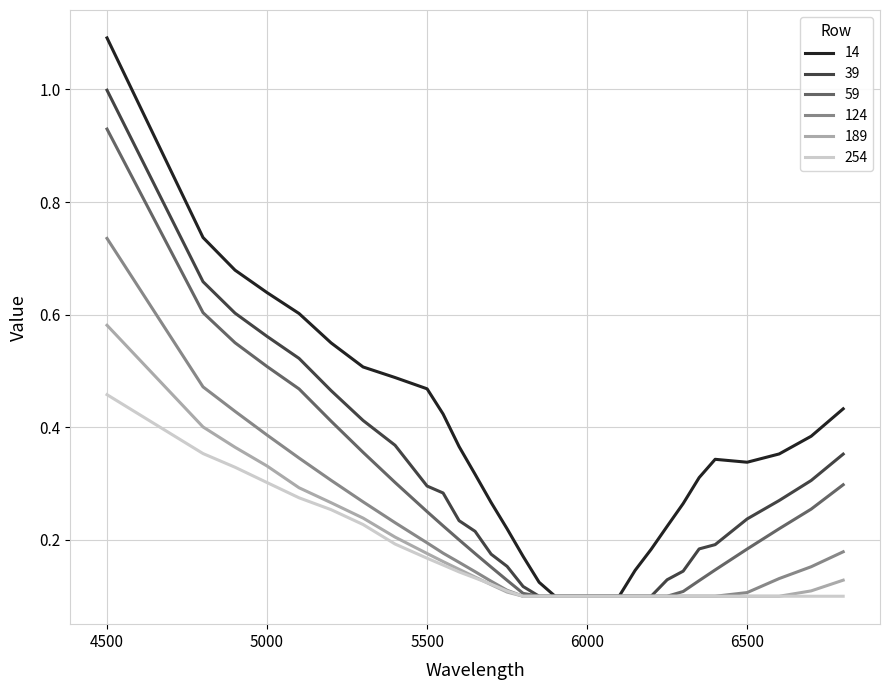

Which series has the largest range (max minus min)?

14